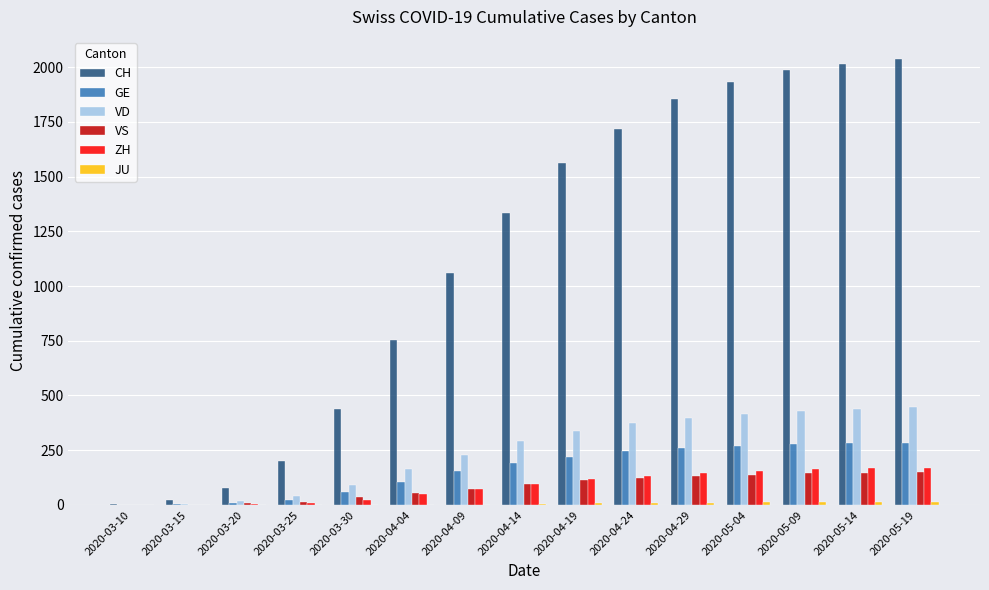

Does the chart contain stacked bars?

No